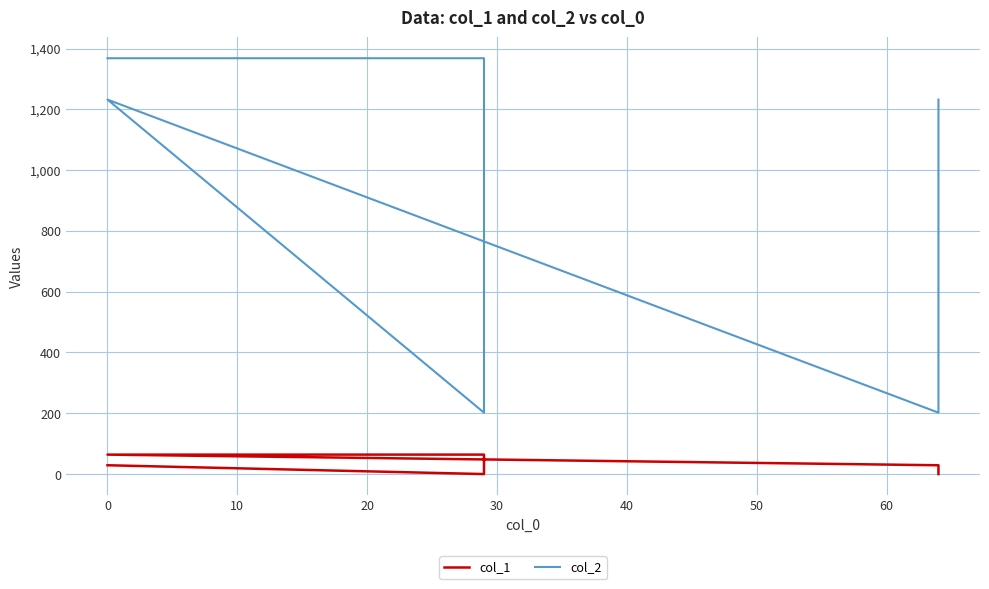

Does the chart display data point markers on the line(s)?

No